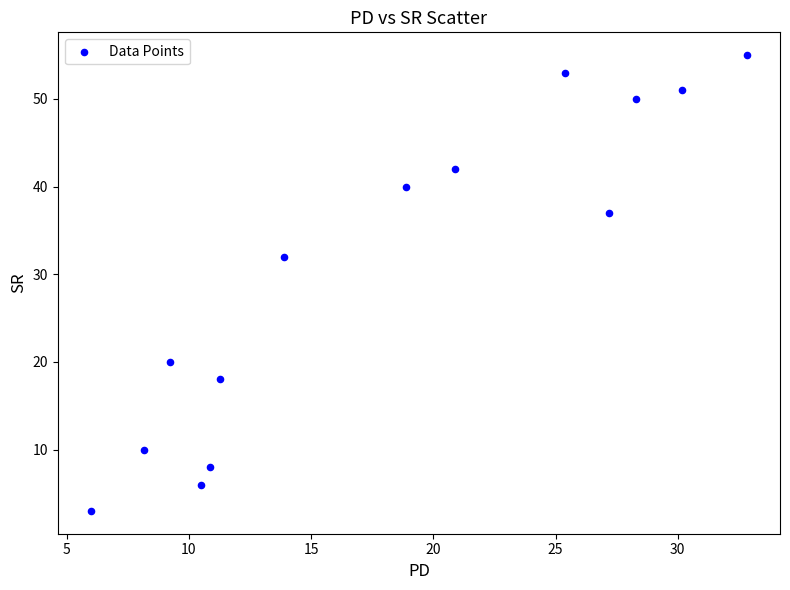

What Y value in the scatter plot is closest to 29?

32